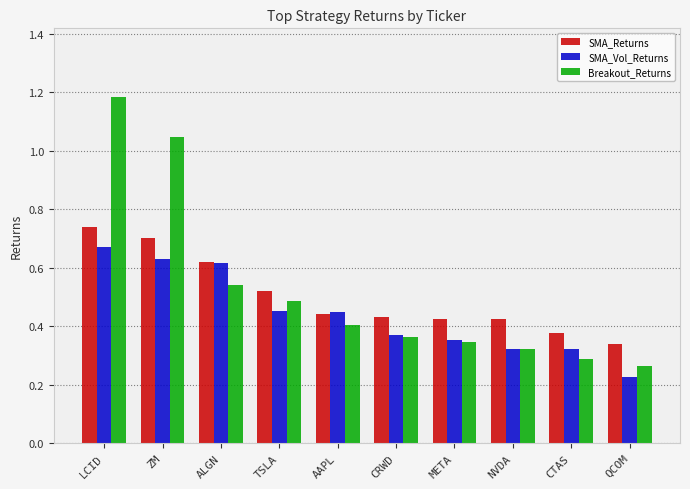

The value of SMA_Returns at LCID is 1.2. True or false?

False